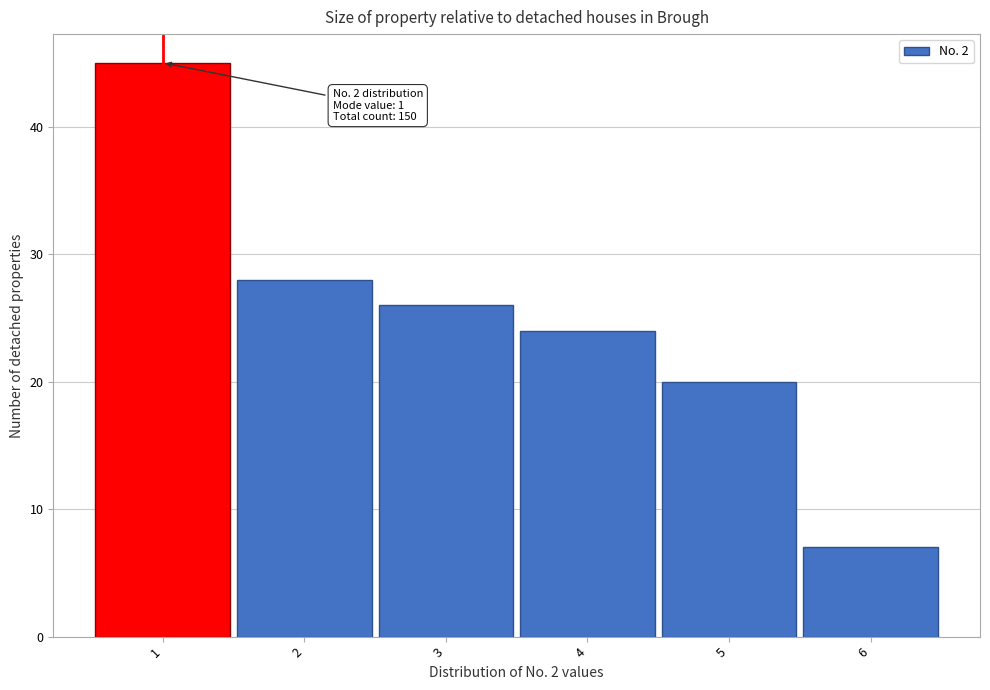

Over which range of the x-axis is the bar tallest?

0.5 to 1.5